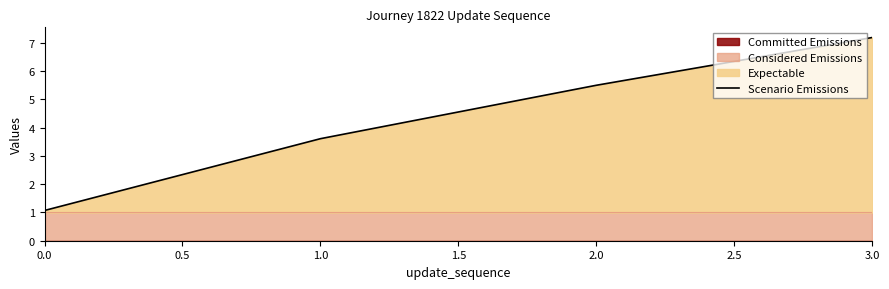

What is the average value?

4.3